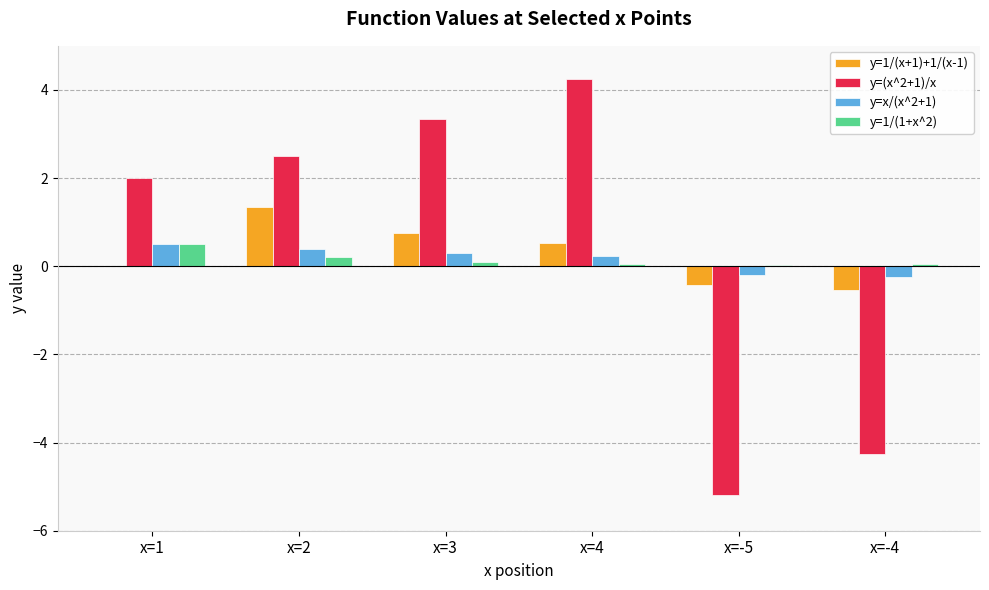

How many categories are shown in the chart?

6